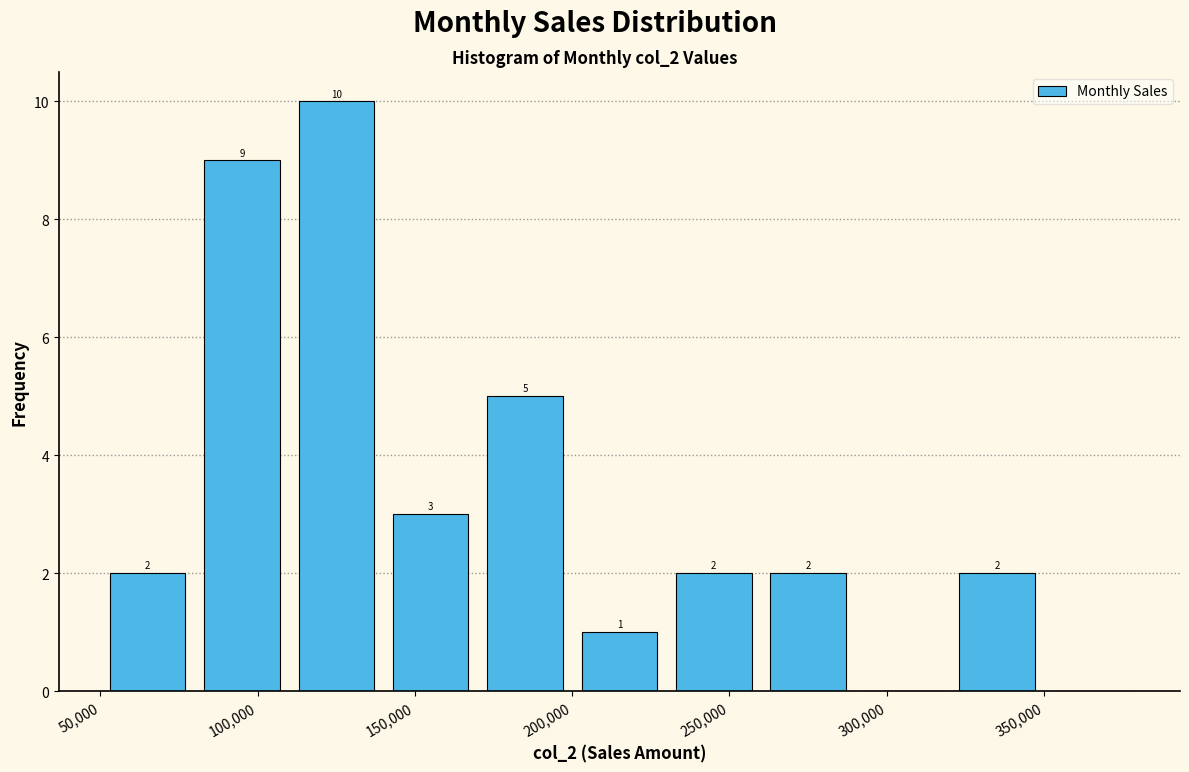

Over which range of the x-axis is the bar tallest?

110000 to 140000